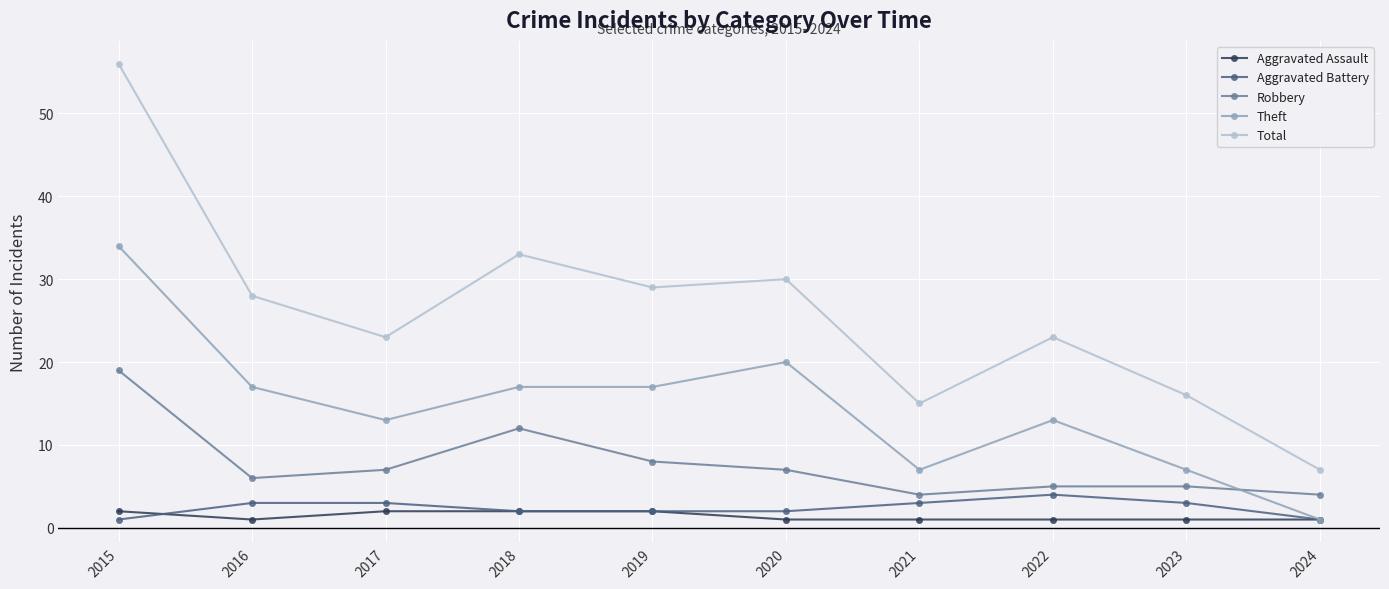

At which category does Theft reach its first local valley?

2017